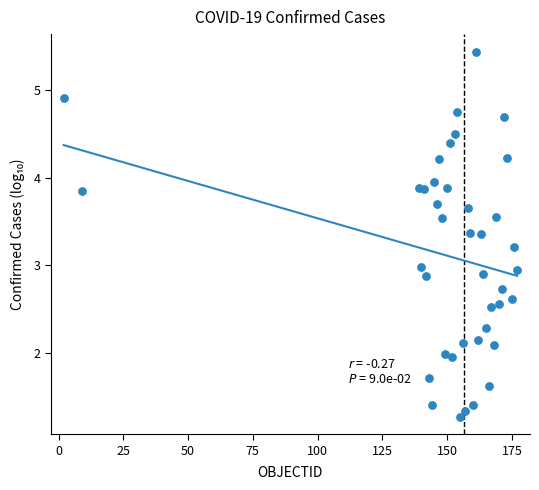

What is the range of X values (max minus min)?

175.0